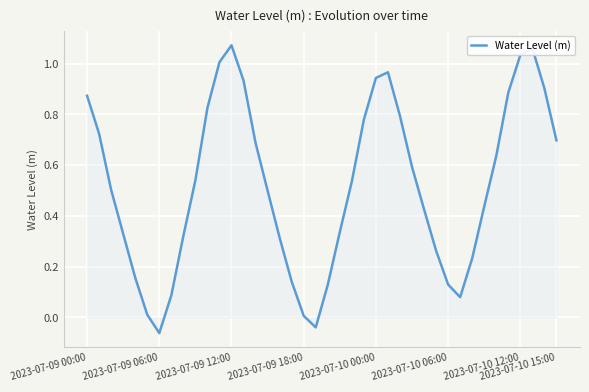

Reading left to right, list all the values displayed in this chart.

0.9	0.7	0.5	0.3	0.2	0.0	-0.1	0.1	0.3	0.5	0.8	1.0	1.1	0.9	0.7	0.5	0.3	0.1	0.0	-0.0	0.1	0.3	0.5	0.8	0.9	1.0	0.8	0.6	0.4	0.3	0.1	0.1	0.2	0.4	0.6	0.9	1.0	1.1	0.9	0.7